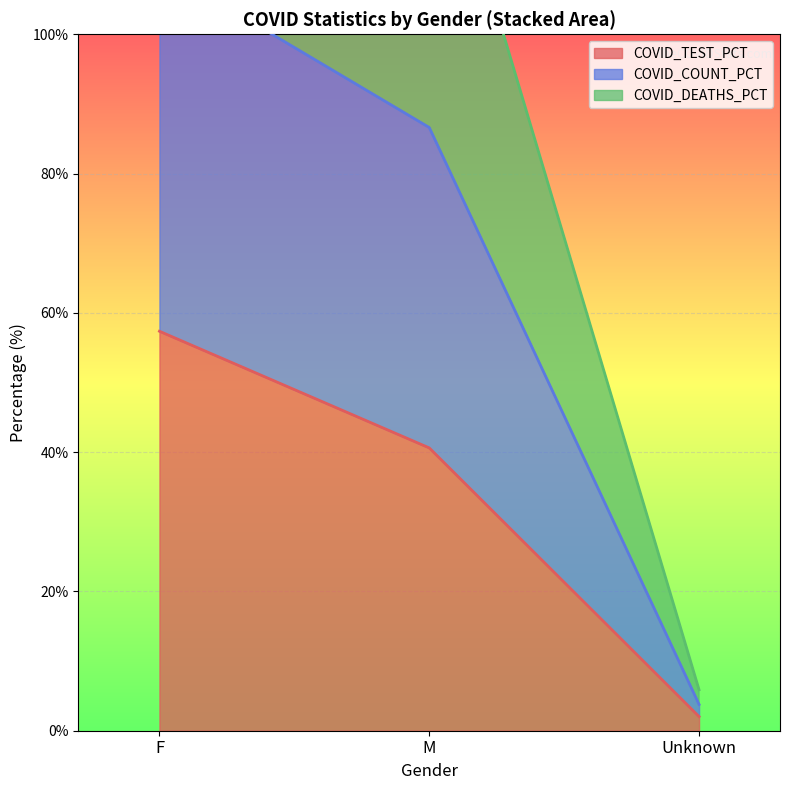

What is the sum of all COVID_TEST_PCT values?

100.0